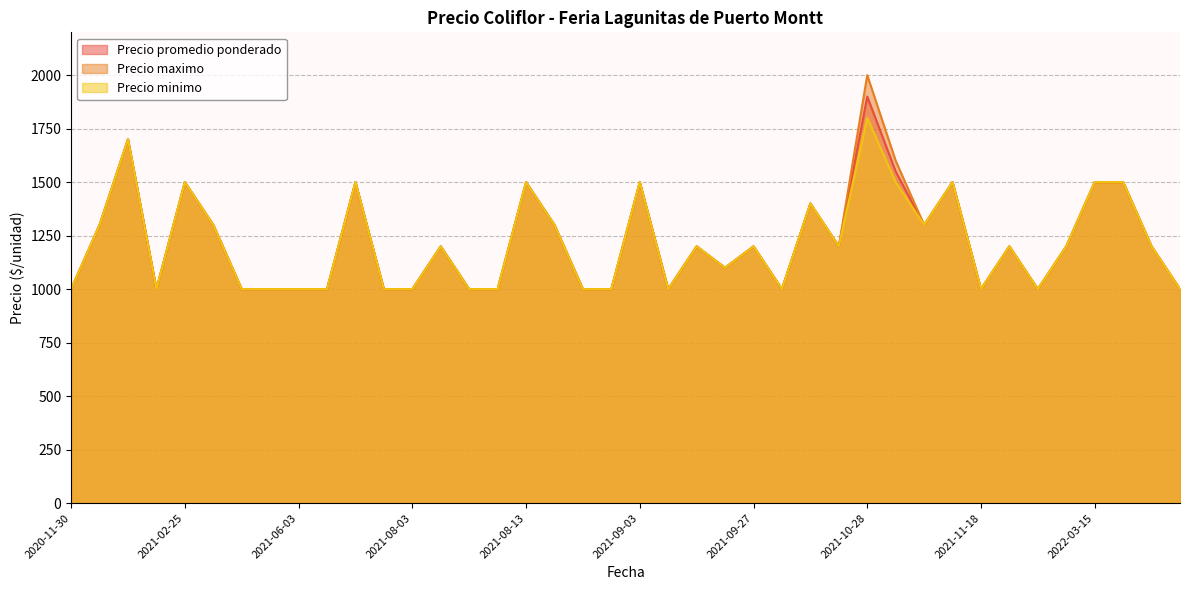

What is the lowest value of the Precio minimo series?

1000